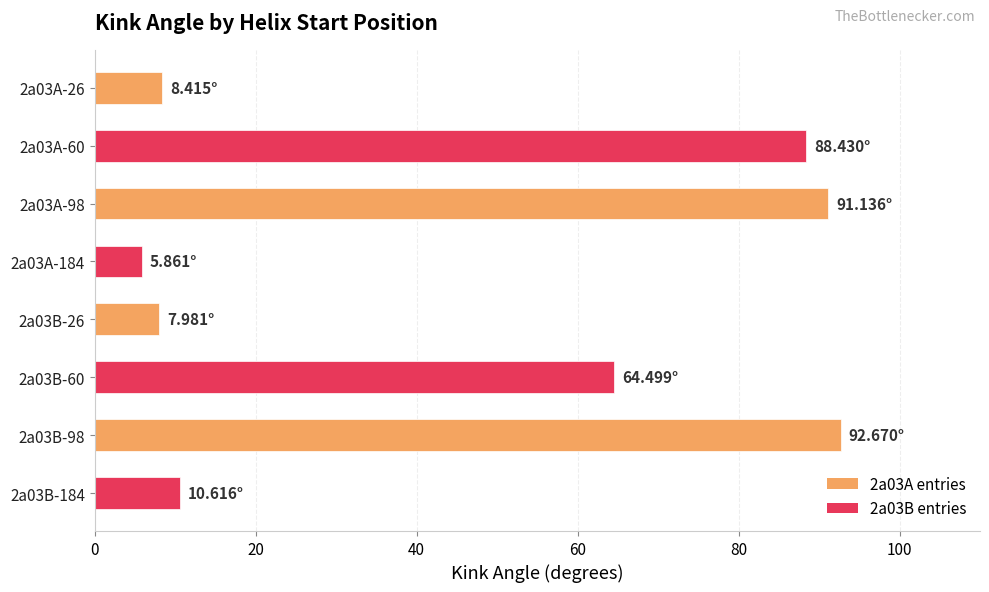

What is the difference between the second highest and minimum values?

85.3